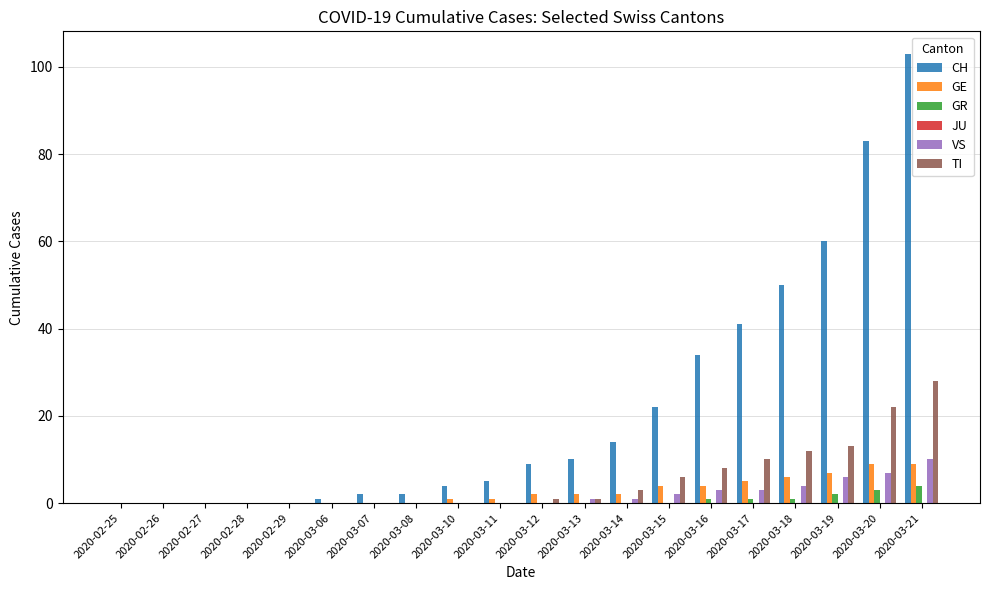

How many series are shown in this chart?

5